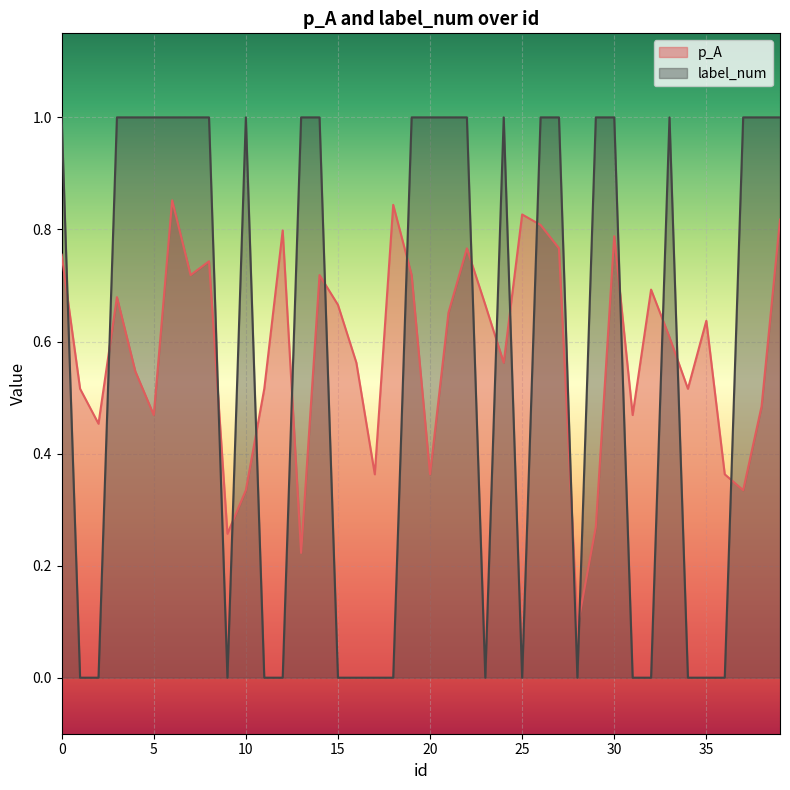

At 19, list the series in order from smallest to largest.

p_A, label_num